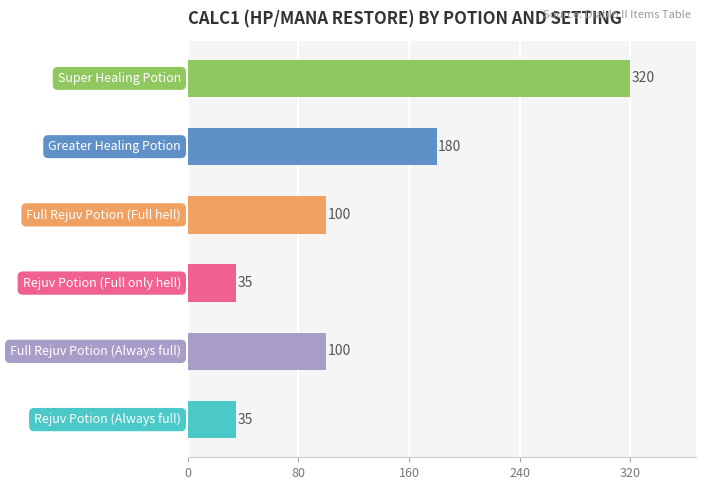

How many bars are there in total?

6